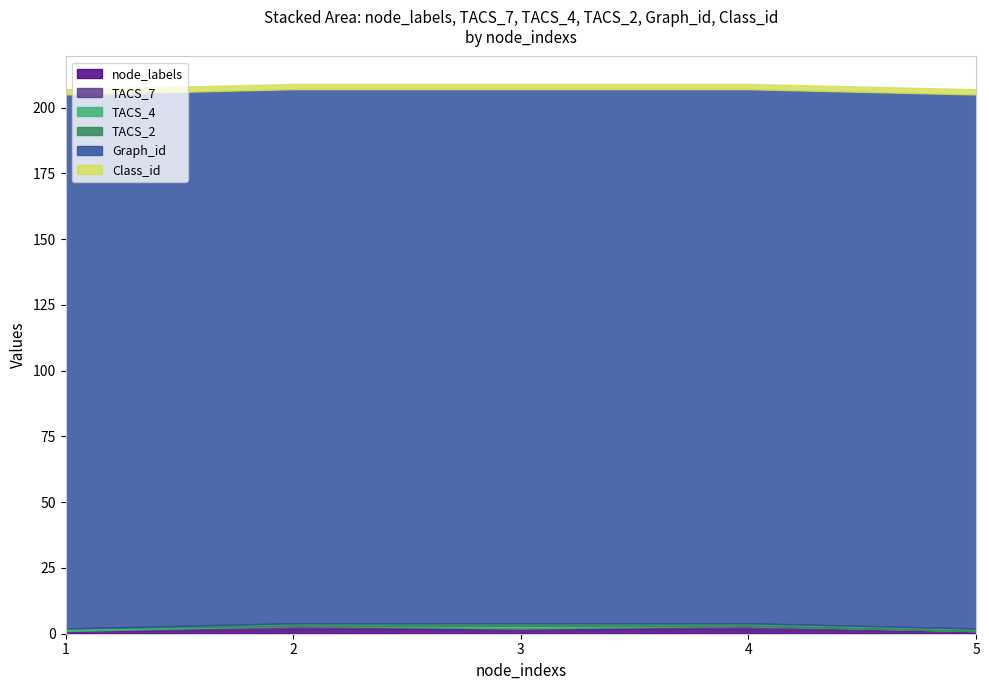

Between 2 and 1, which is larger?

2